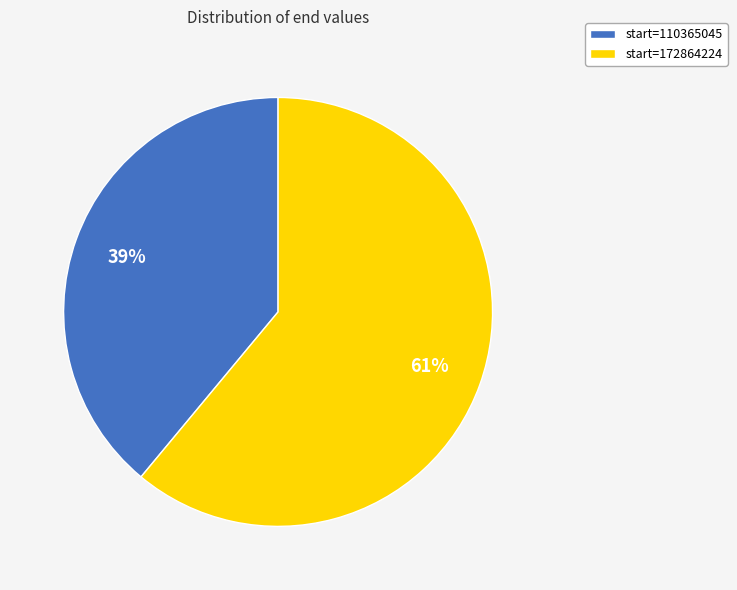

Combined, do start=110365045 and start=172864224 account for over 50%?

Yes